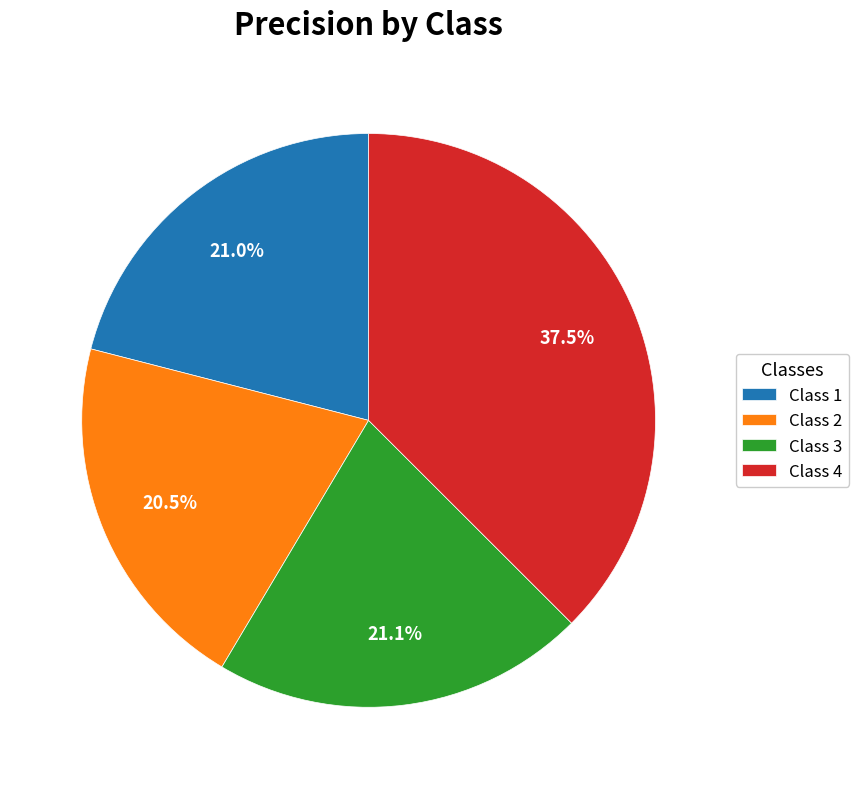

What is the largest slice in the pie chart?

Class 4